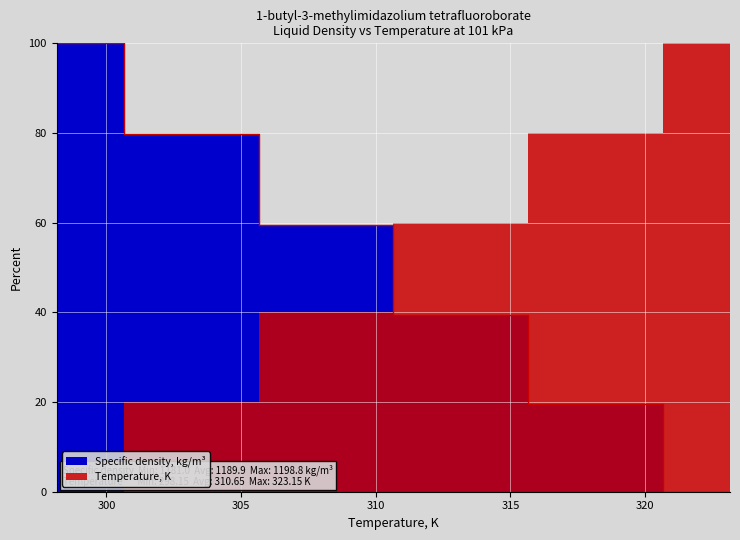

Rank the categories by value from highest to lowest.

298.15, 303.15, 308.15, 313.15, 318.15, 323.15